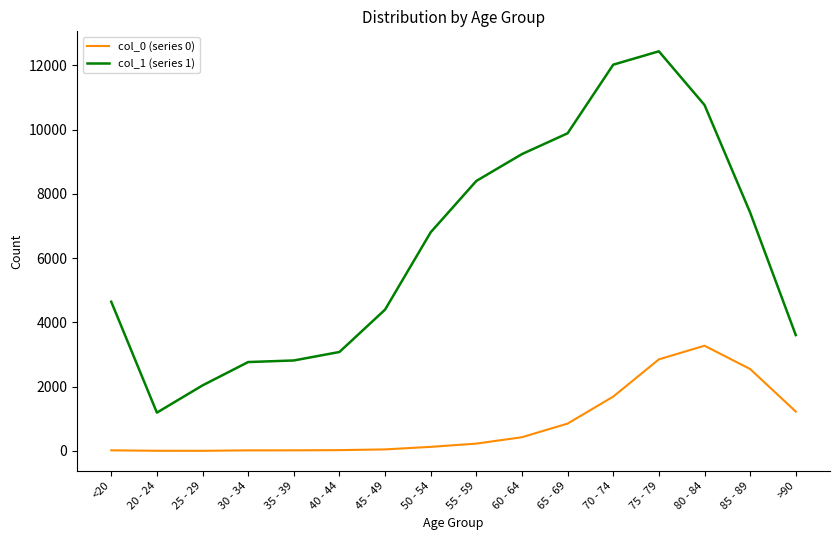

Does the chart display data point markers on the line(s)?

No